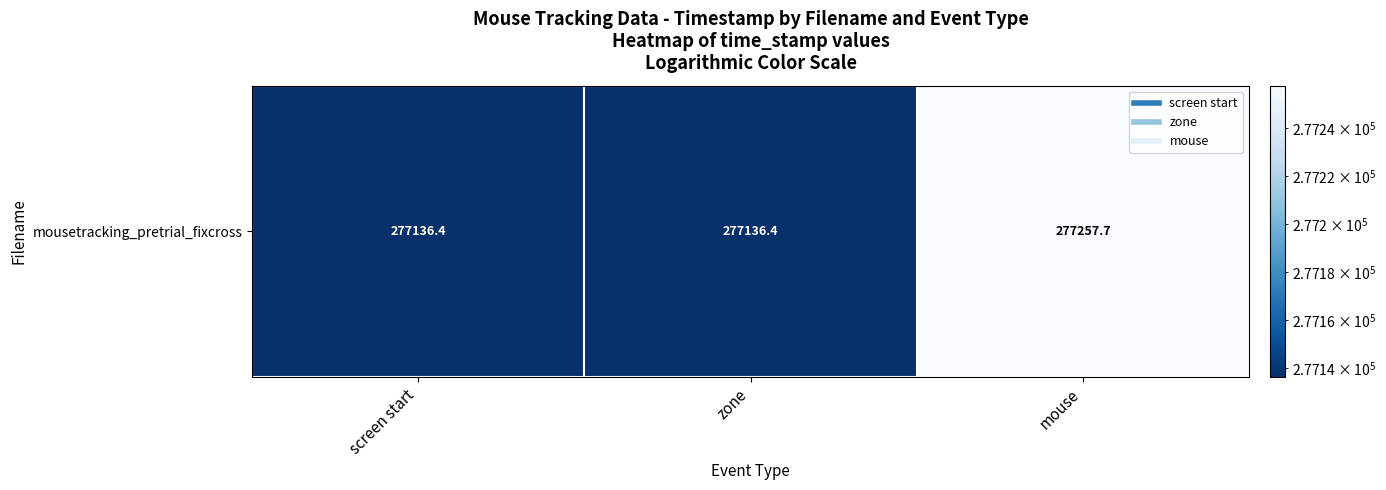

Where is the data nearest to the value 277197?

screen start